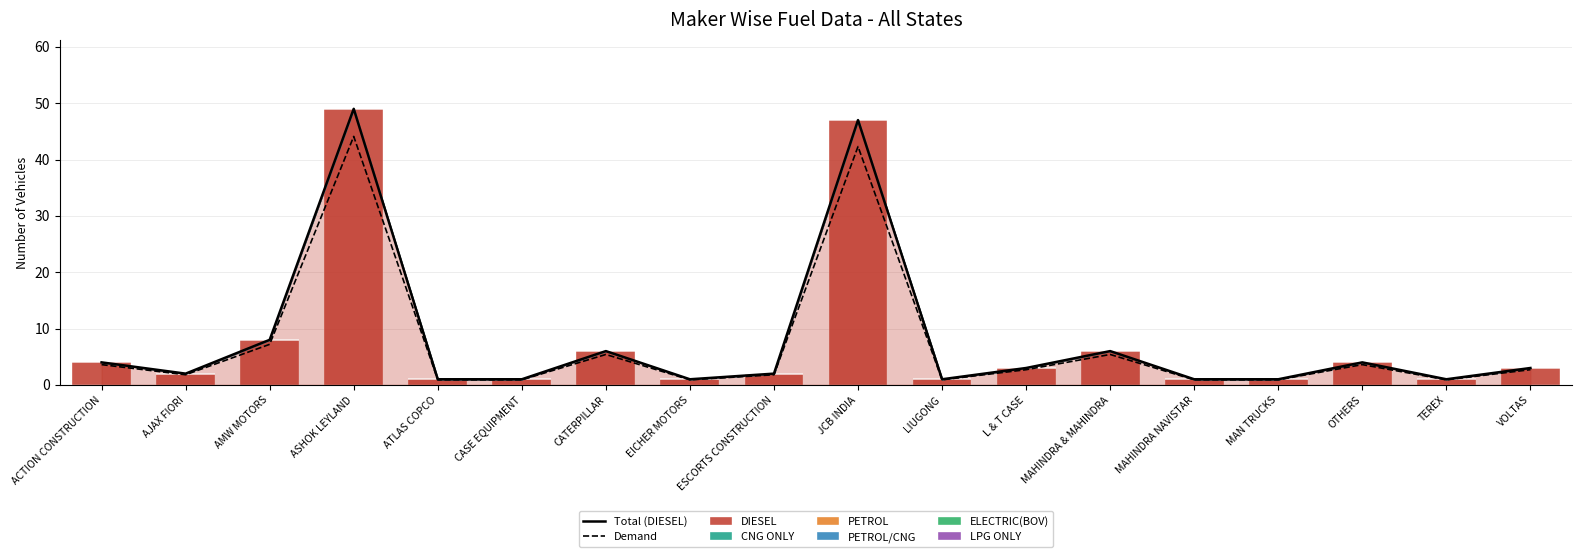

At how many categories does at least one series exceed 28?

2